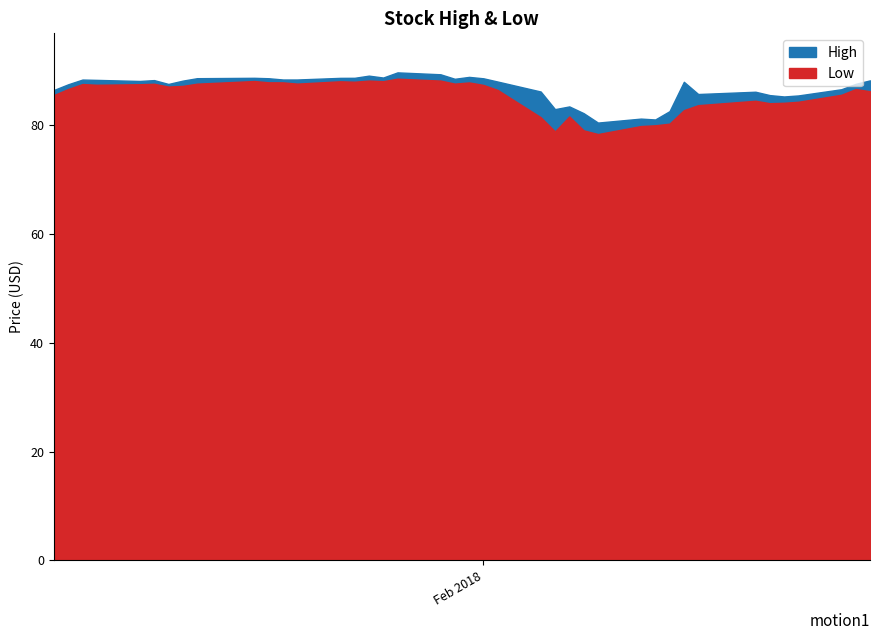

Reading left to right, list all the values displayed in this chart.

High: 86.5	87.5	88.4	88.3	88.2	88.3	87.6	88.2	88.7	88.7	88.7	88.4	88.4	88.7	88.7	89.1	88.8	89.7	89.4	88.6	88.9	88.6	88.0	86.2	83.0	83.5	82.2	80.5	81.2	81.1	82.6	88.0	85.8	86.2	85.6	85.3	85.5	86.6	87.6	88.3
Low: 85.6	86.7	87.6	87.4	87.6	87.6	87.1	87.2	87.7	88.1	87.9	87.9	87.7	88.1	88.0	88.2	88.1	88.6	88.2	87.7	87.9	87.4	86.5	81.5	78.9	81.6	79.1	78.4	79.9	80.0	80.3	82.8	83.7	84.5	84.1	84.1	84.3	85.6	86.7	86.3